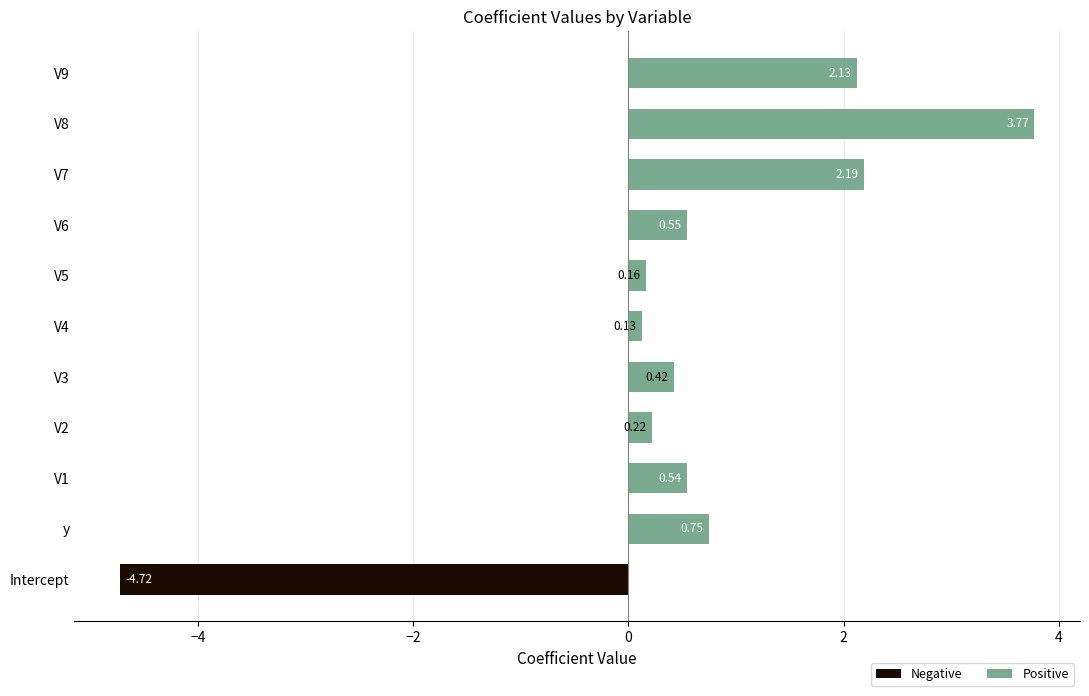

List the labels in order of value, largest first.

V8, V7, V9, y, V6, V1, V3, V2, V5, V4, Intercept